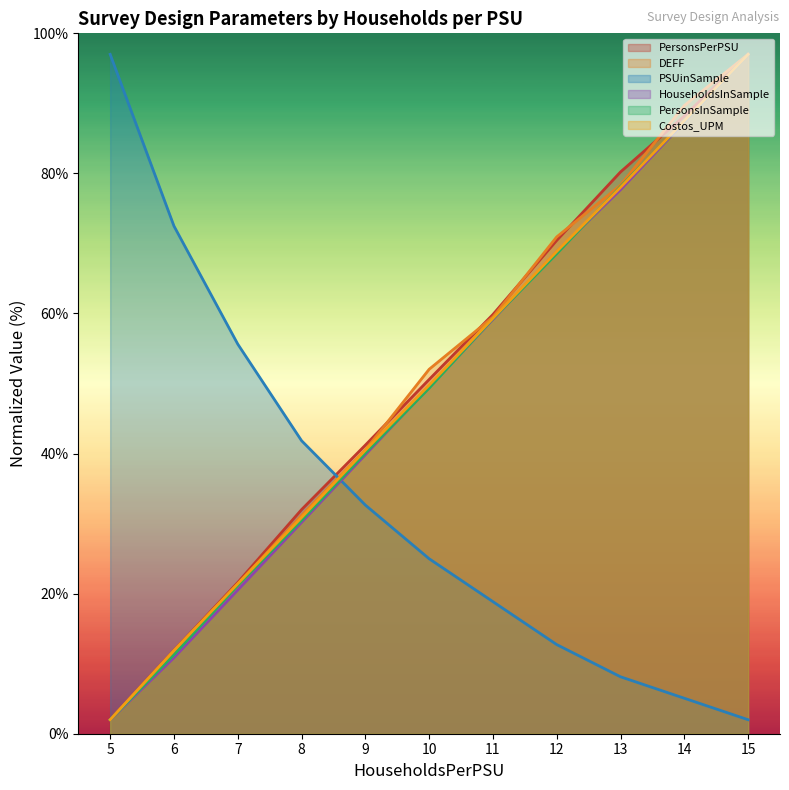

How many data points does each series have?

11